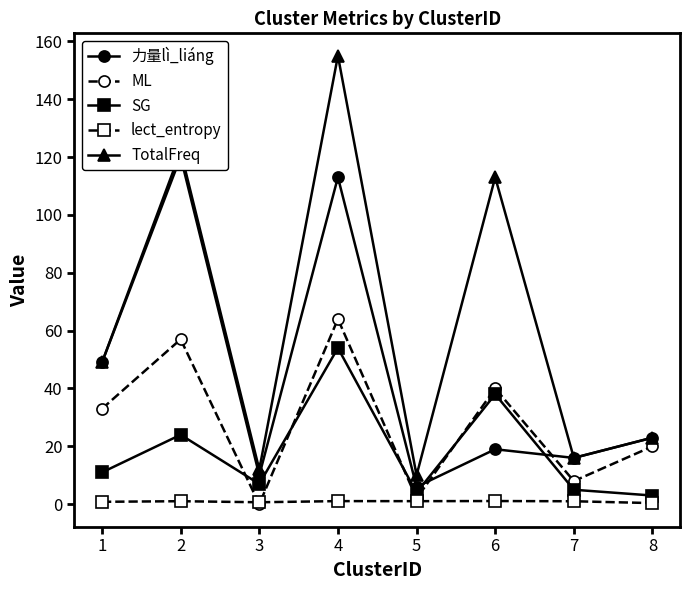

At which label does ML reach its peak?

4